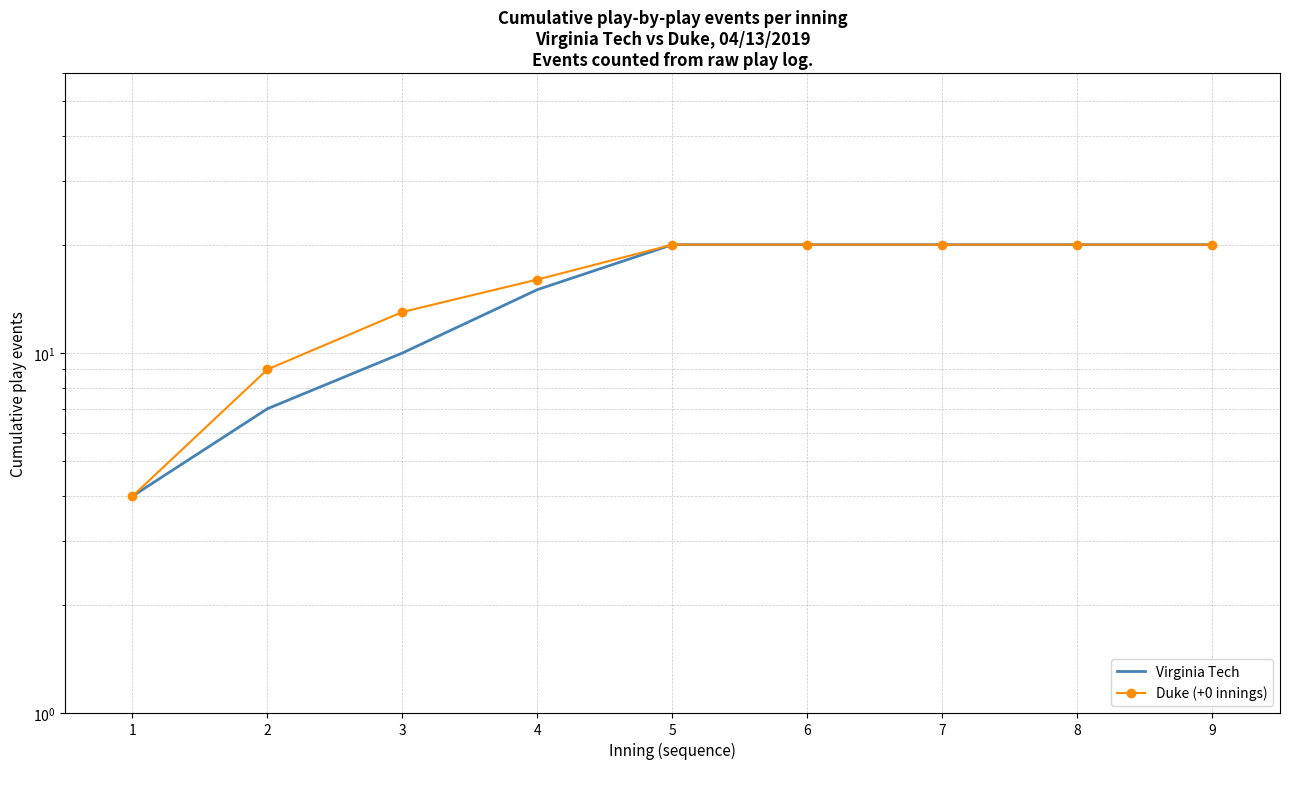

What is the lowest value of the Virginia Tech series?

4